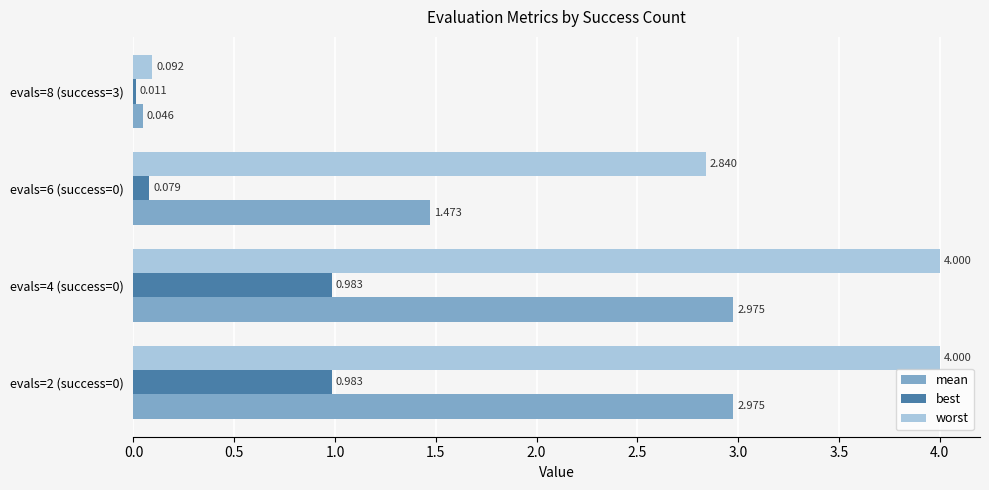

Is the value of worst at evals=8 (success=3) greater than the value of best at evals=2 (success=0)?

No